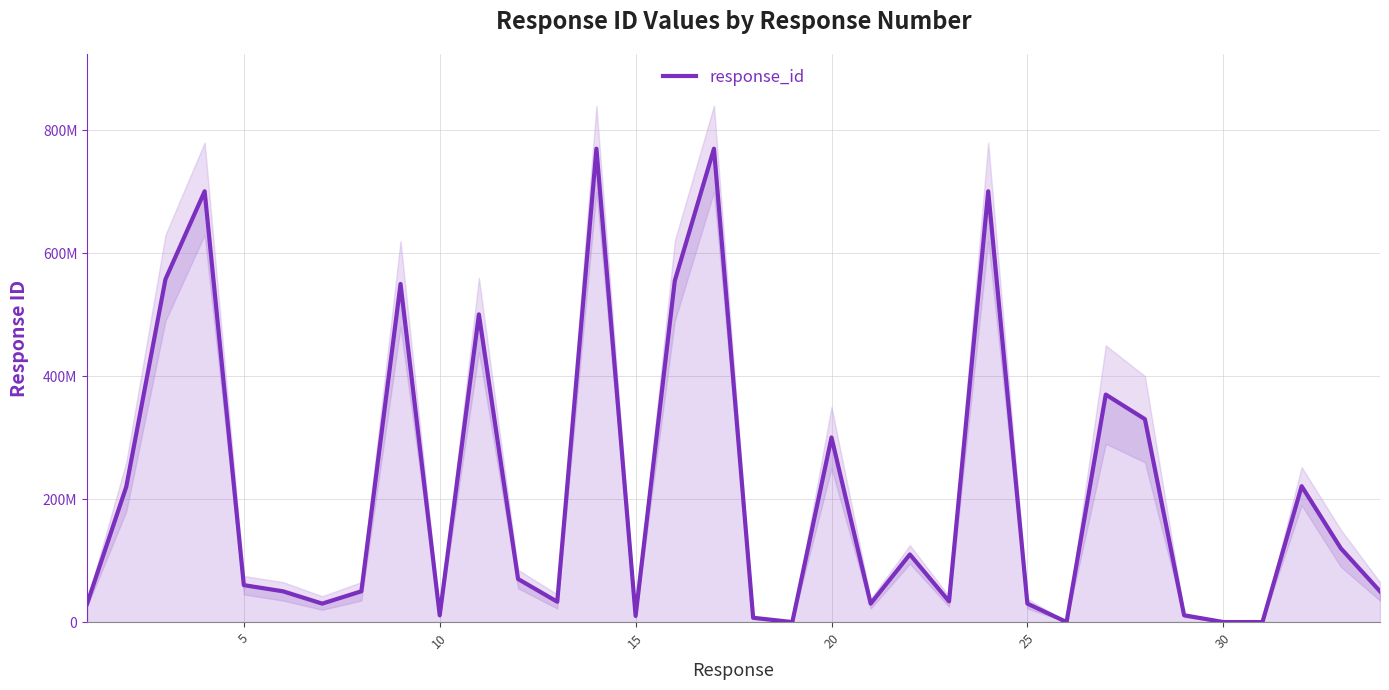

What is the average value?

214194813